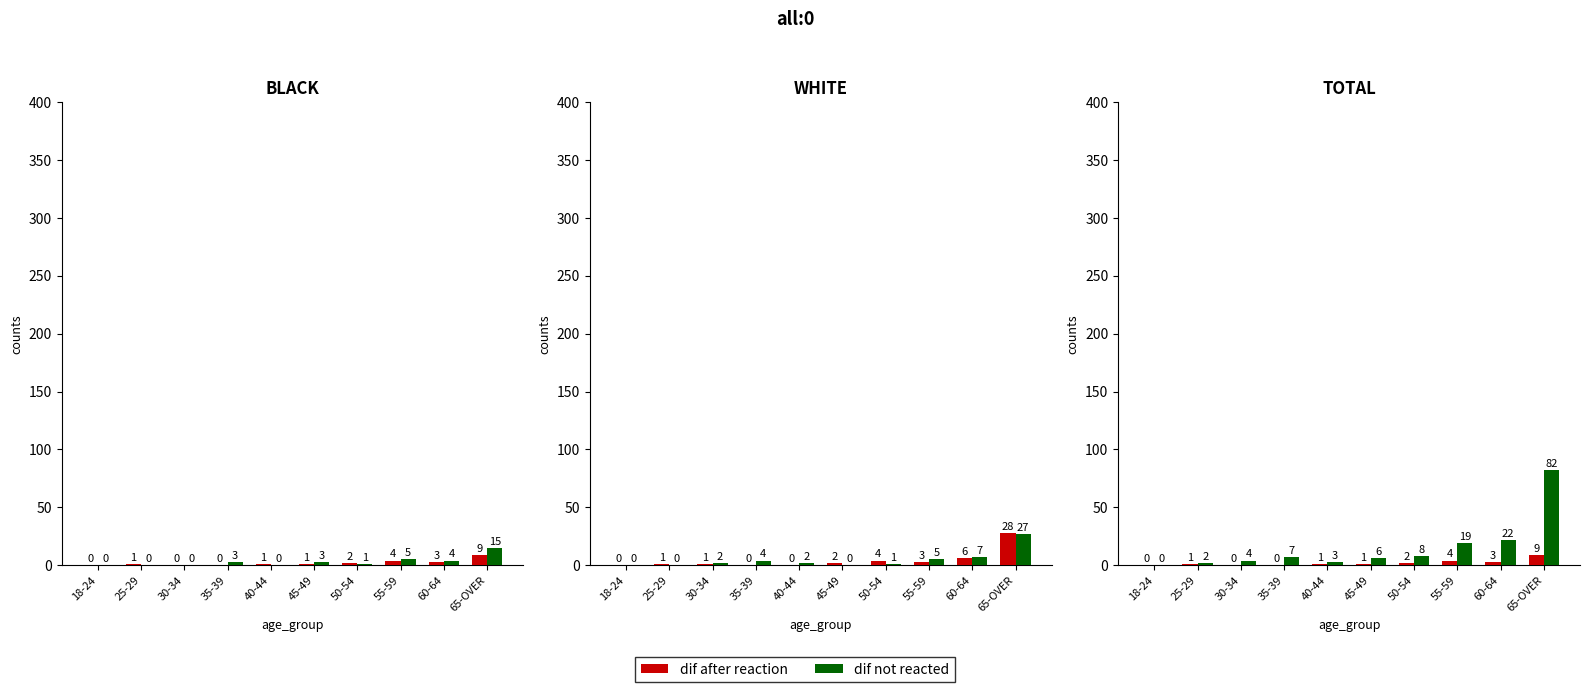

Rank the series by their average value, from highest to lowest.

dif not reacted, dif after reaction